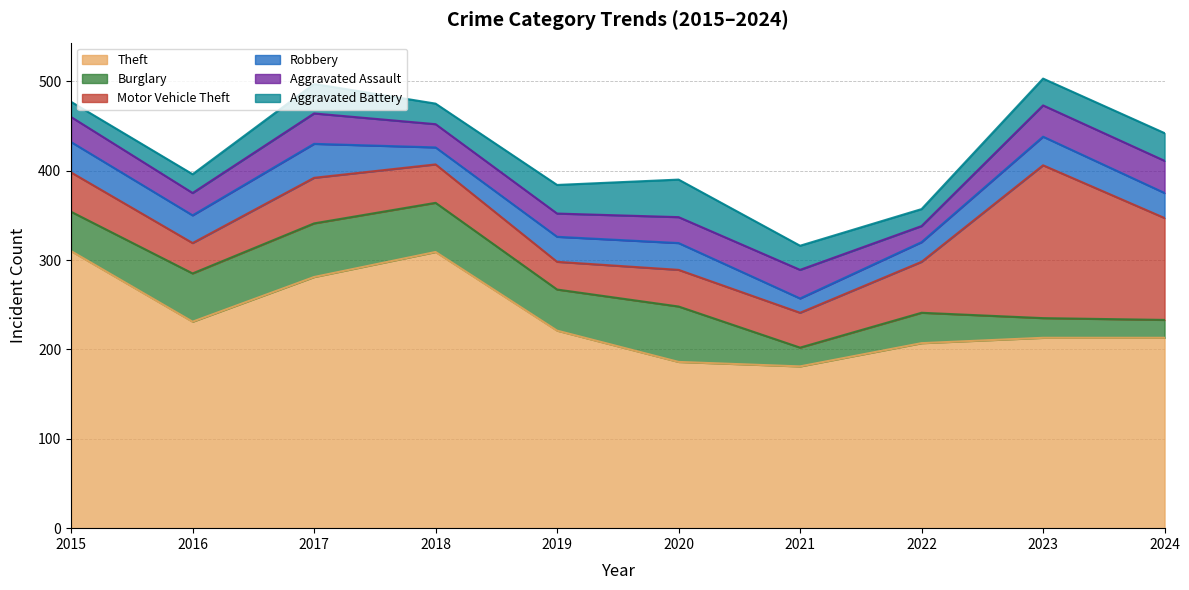

What value does the Theft series have at 2024, to the nearest 5?

215